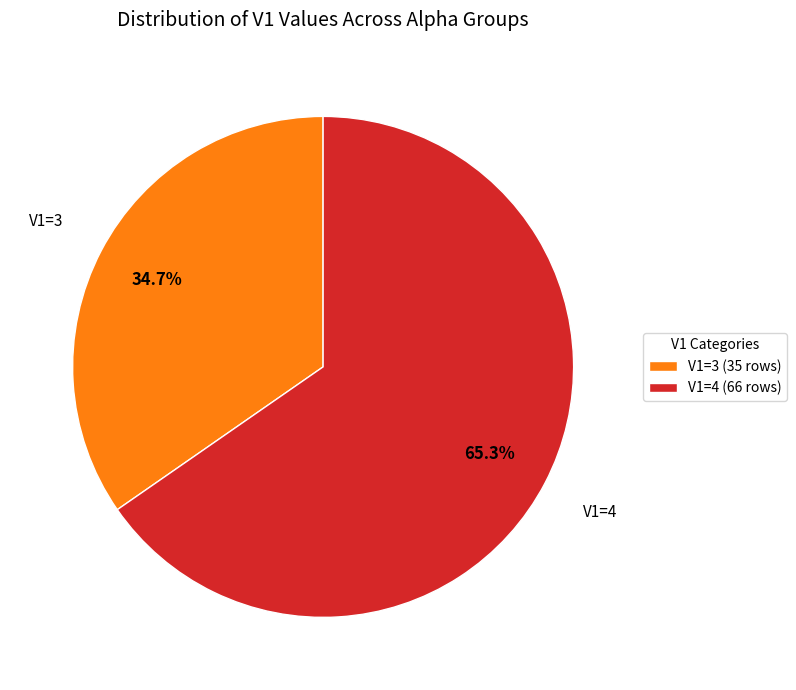

Approximately how many times larger is the value at V1=3 (35 rows) compared to V1=4 (66 rows)?

0.5